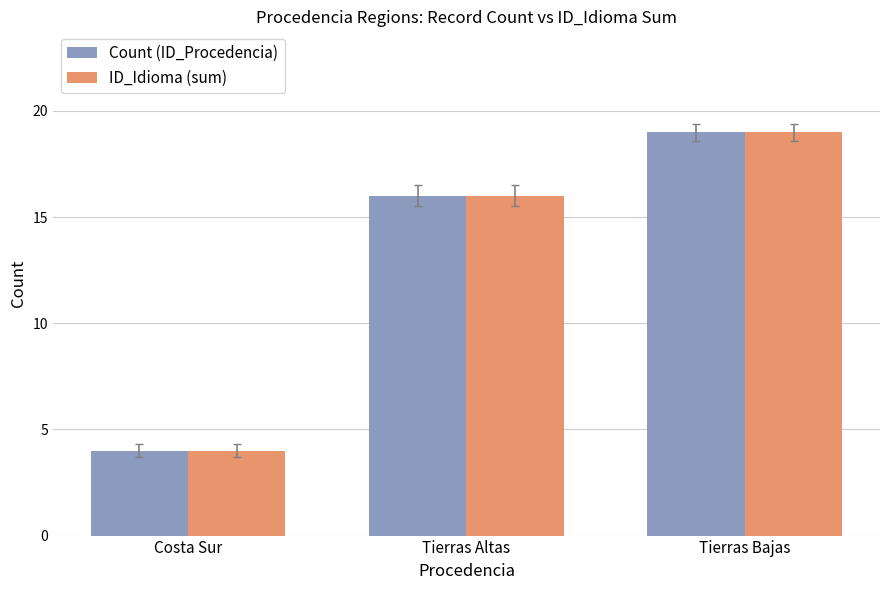

Is it true that ID_Idioma (sum) equals 4 at Costa Sur?

True